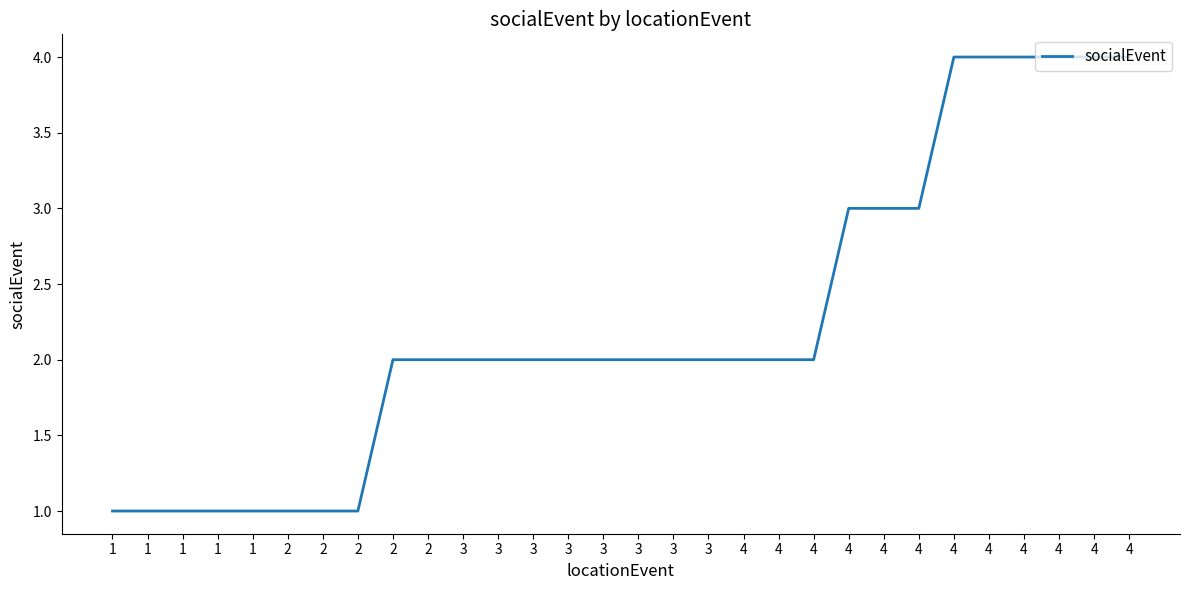

Reading left to right, transcribe all the data shown in this chart.

1	1	1	1	1	1	1	1	2	2	2	2	2	2	2	2	2	2	2	2	2	3	3	3	4	4	4	4	4	4